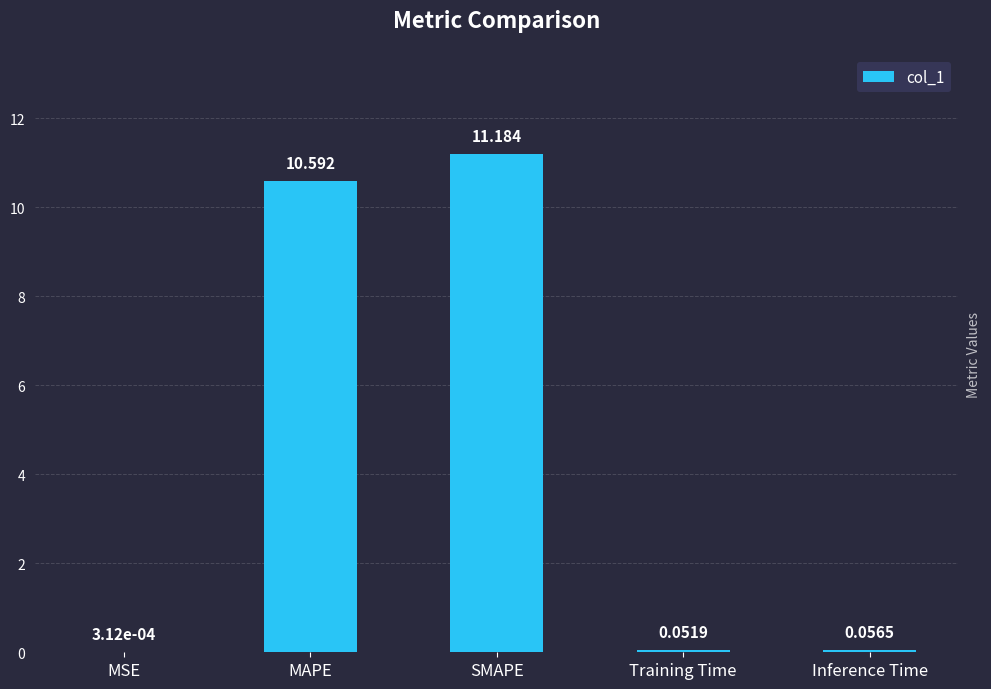

Between MAPE and SMAPE, which is larger?

SMAPE